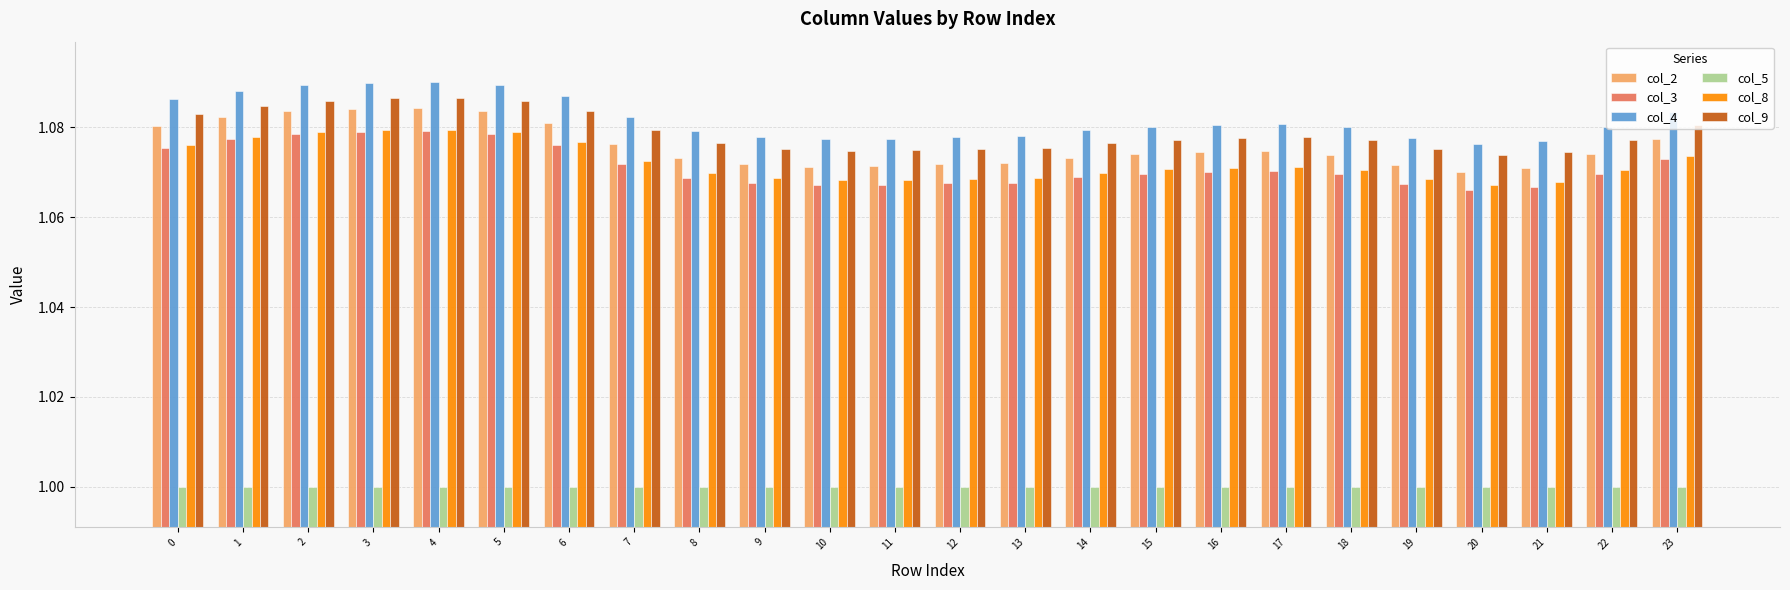

How many col_9 values are between 1 and 2?

24